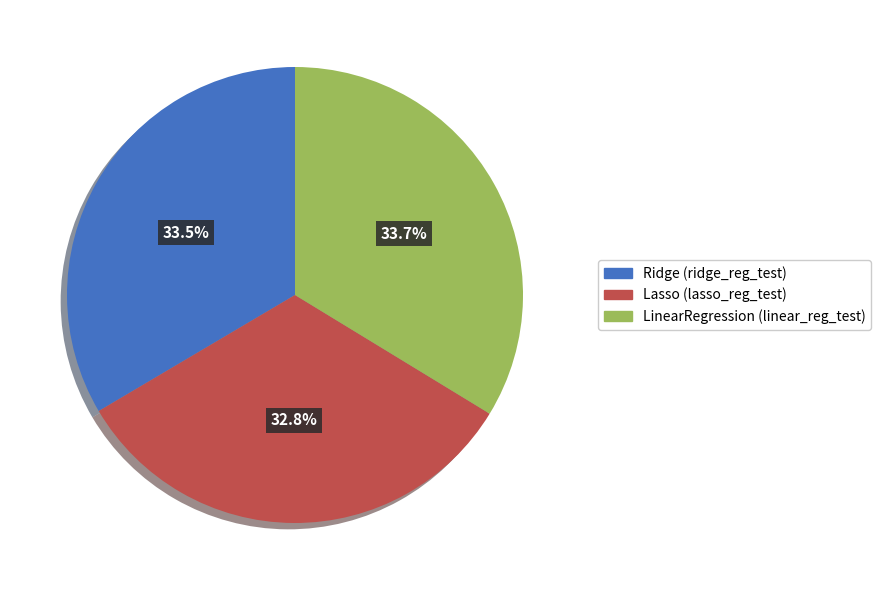

Which has a higher value, LinearRegression (linear_reg_test) or Lasso (lasso_reg_test)?

LinearRegression (linear_reg_test)